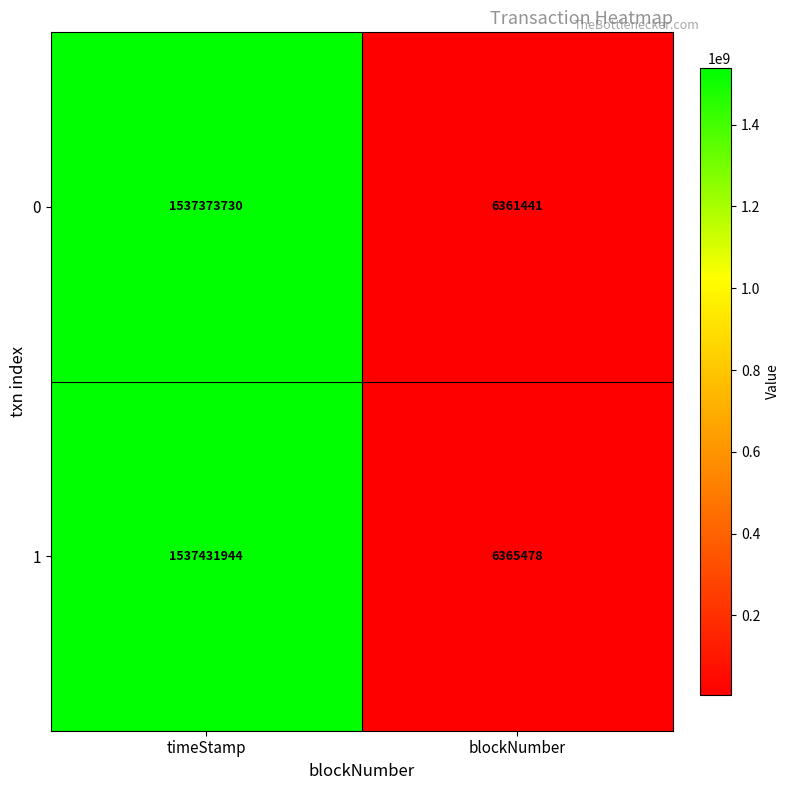

Which series has the widest spread of values?

1